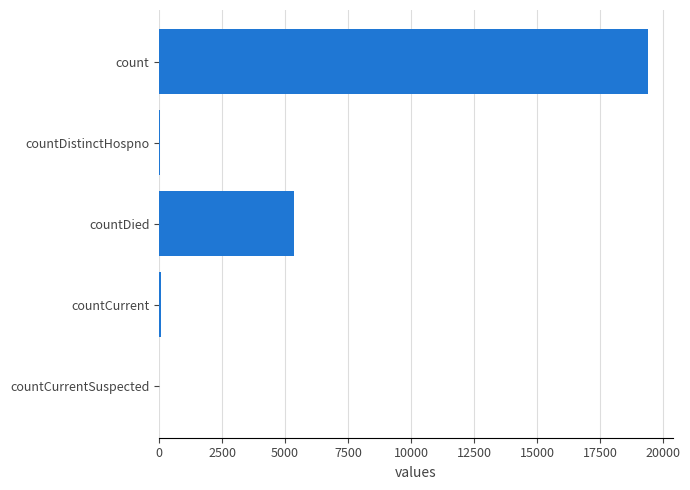

What is the maximum value shown in the chart?

19420